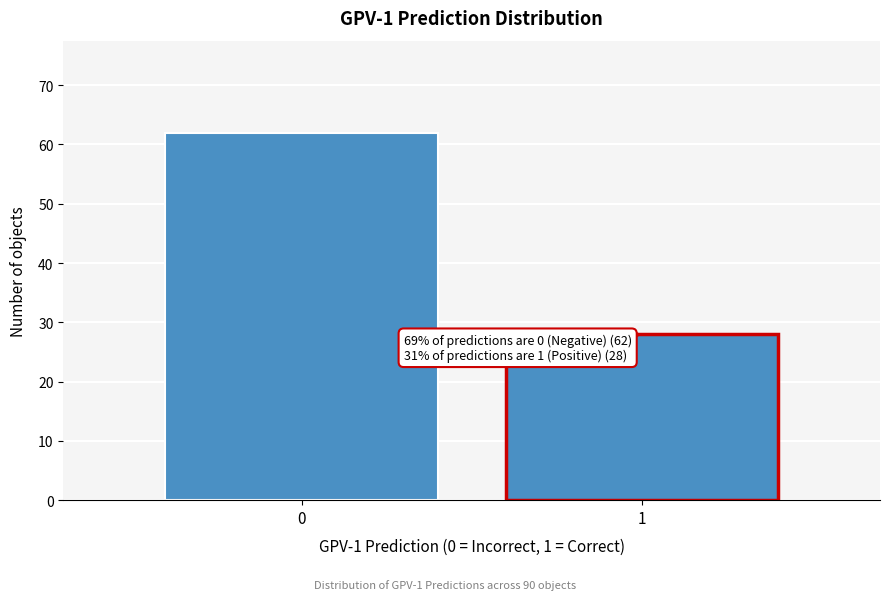

Reading right to left, list all the values displayed in this chart.

1=28	0=62